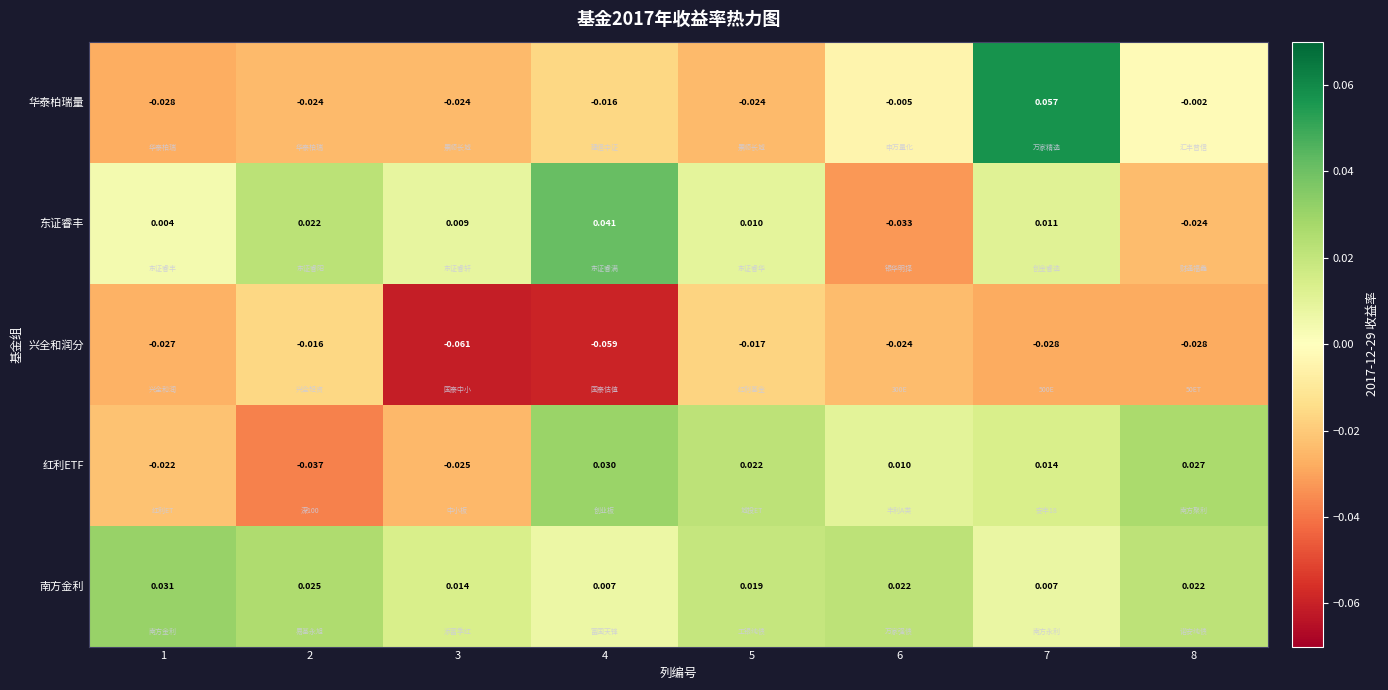

List the series in order of their peak value, lowest first.

兴全和润分, 红利ETF, 南方金利, 东证睿丰, 华泰柏瑞量